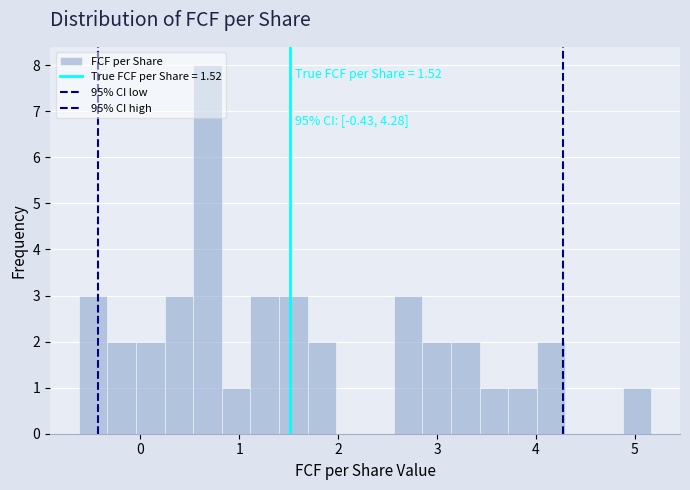

Read against the x-axis, roughly where is the centre of the tallest bar?

0.7